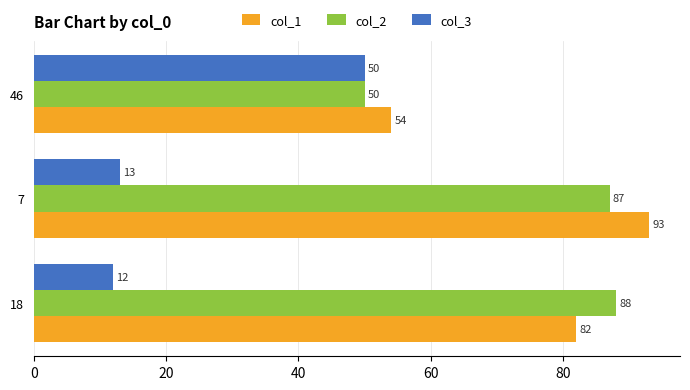

What is the sum of all col_2 values?

225